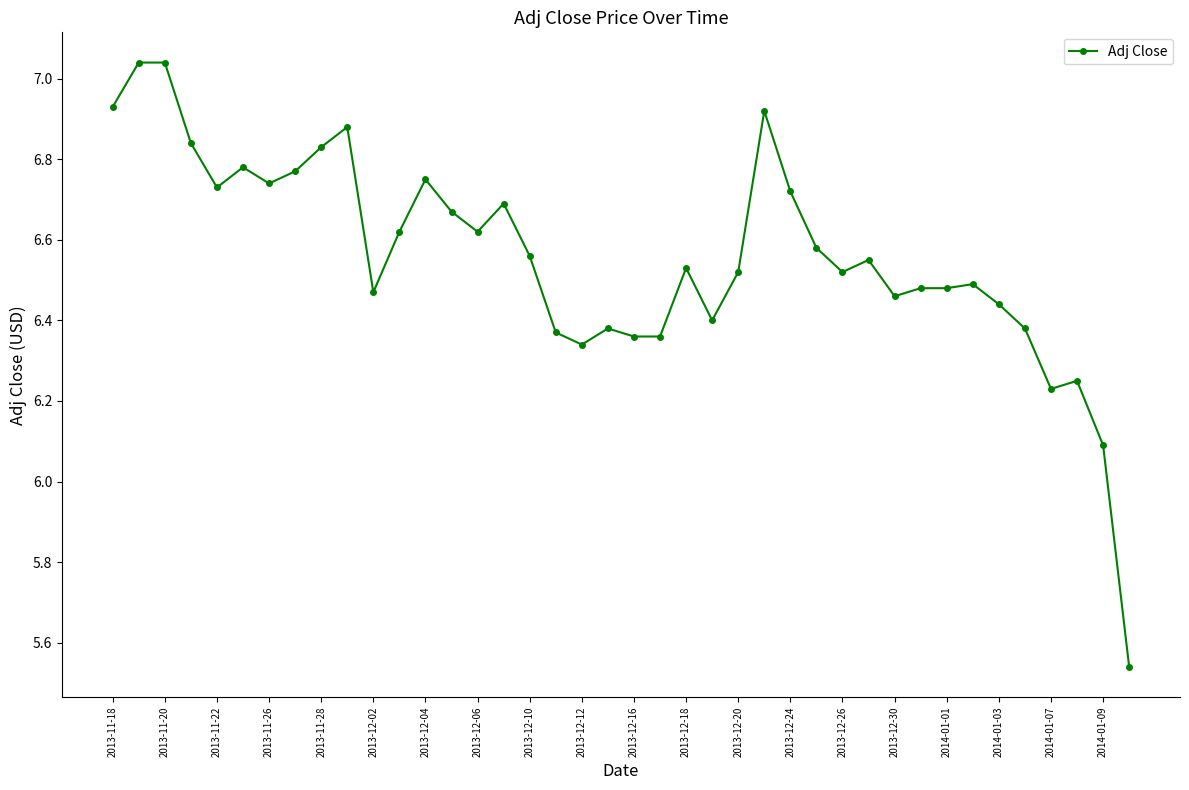

True or false: the data has more than 1 interior local peaks.

True